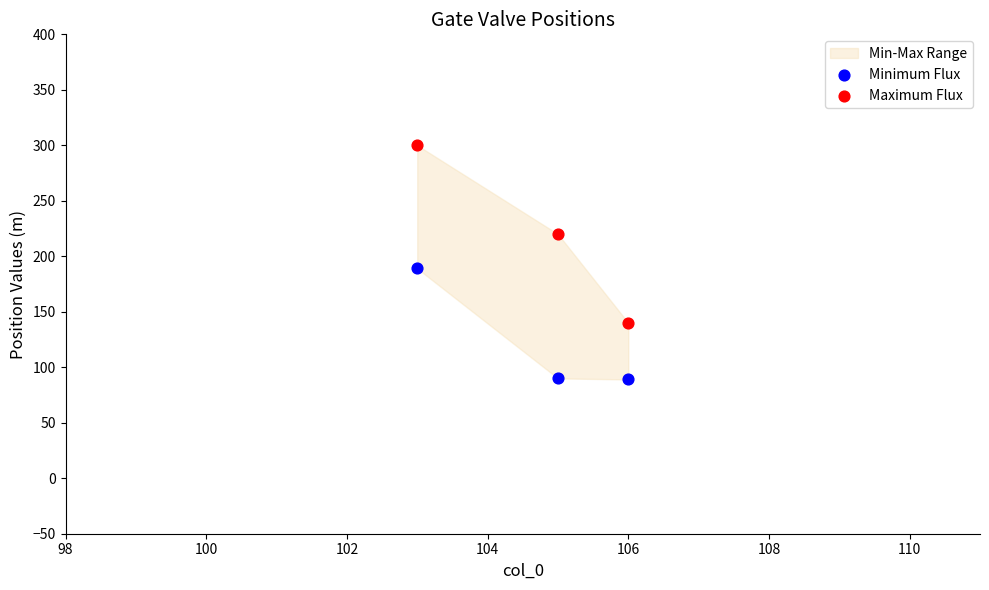

What is the X range (max minus min) for the scatter plot?

3